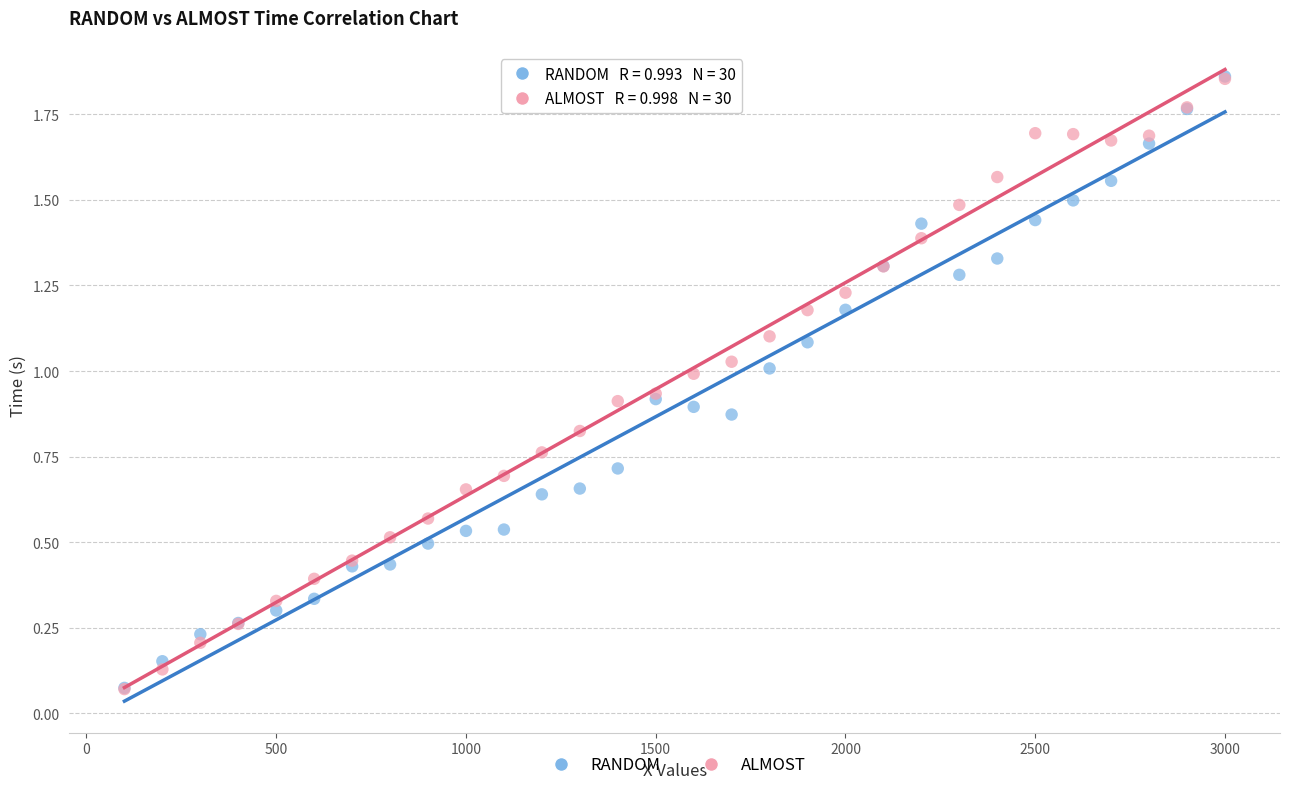

What are all the series names shown in the legend?

RANDOM, ALMOST